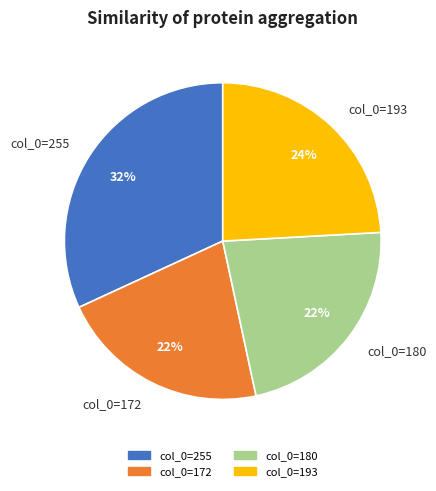

Which has a higher value, col_0=193 or col_0=255?

col_0=255